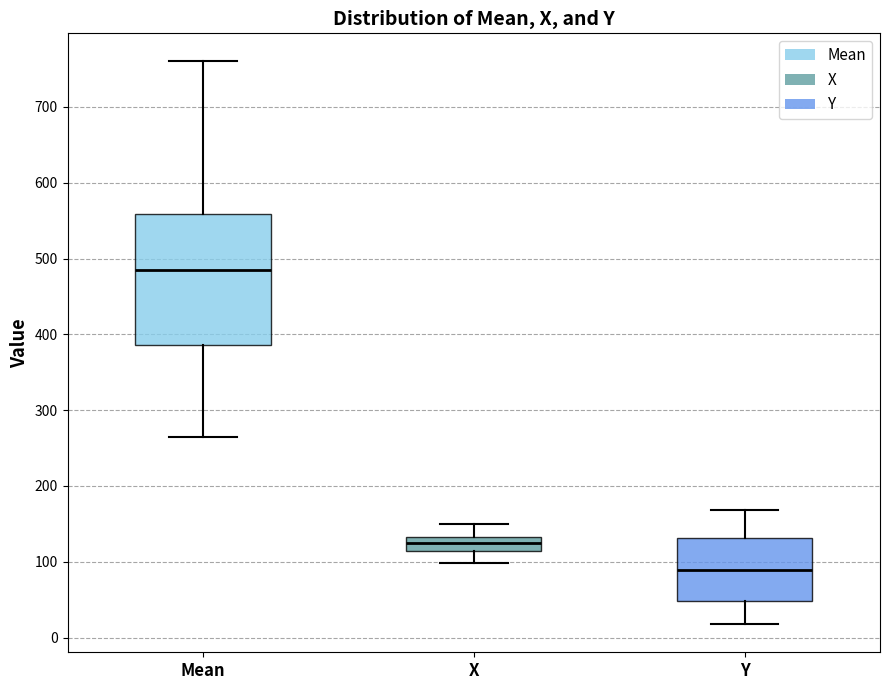

Which box's median line is the lowest?

Y